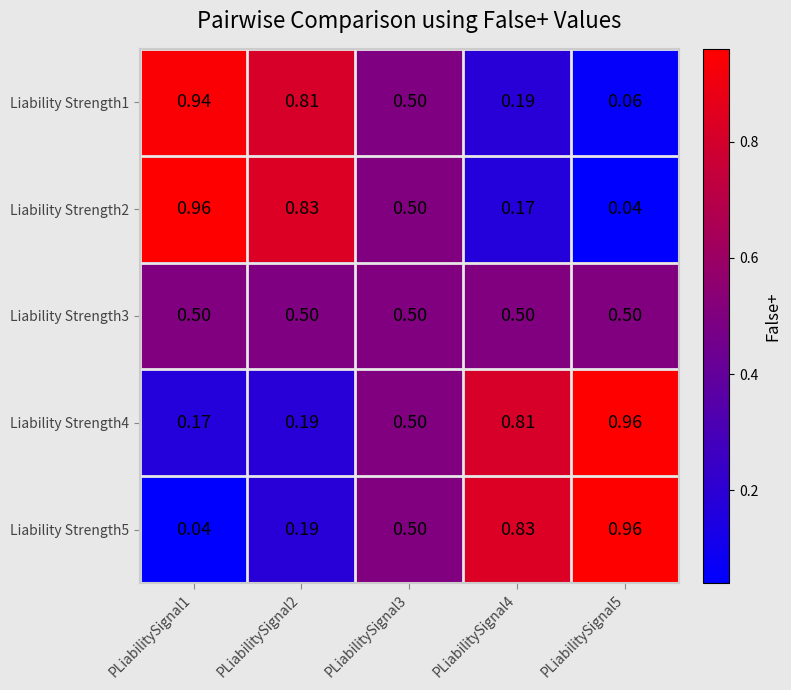

Is the value of Liability Strength3 at PLiabilitySignal4 greater than the value of Liability Strength5 at PLiabilitySignal1?

Yes